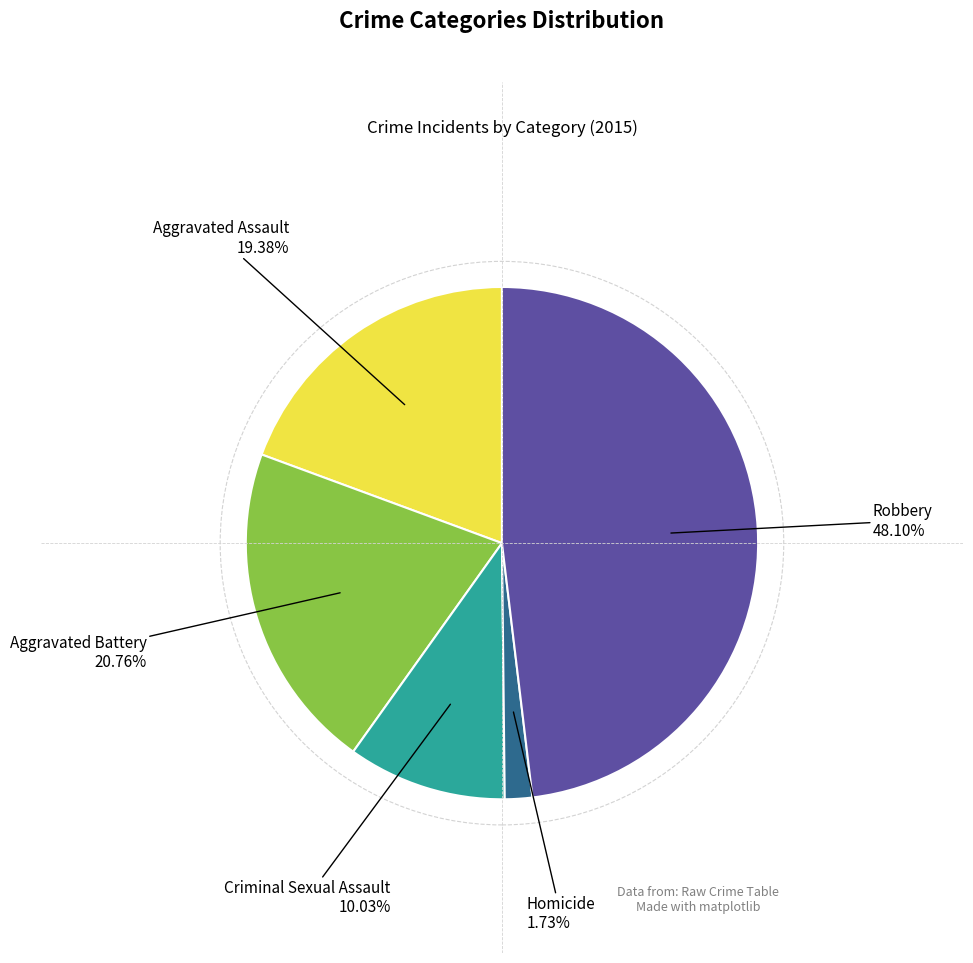

What is the smallest slice in the pie chart?

Homicide